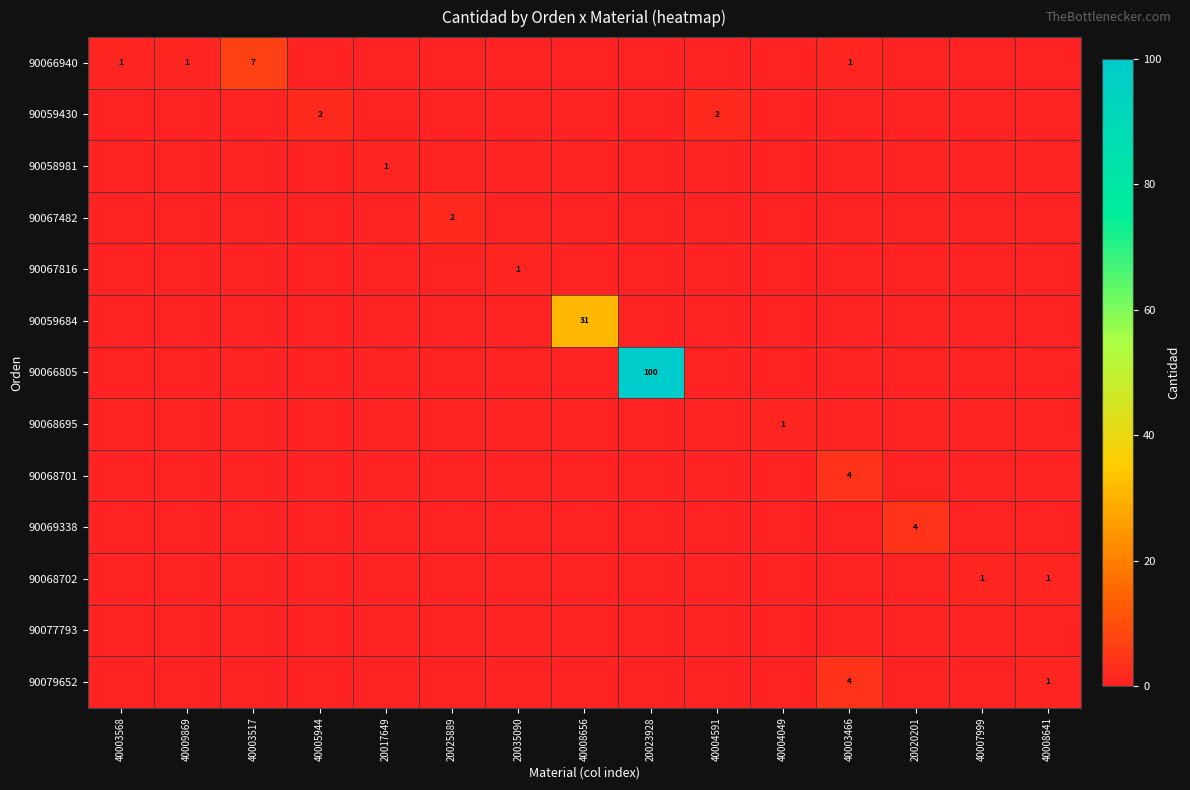

Is the value of 90068701 at 40003568 greater than the value of 90069338 at 40003466?

No